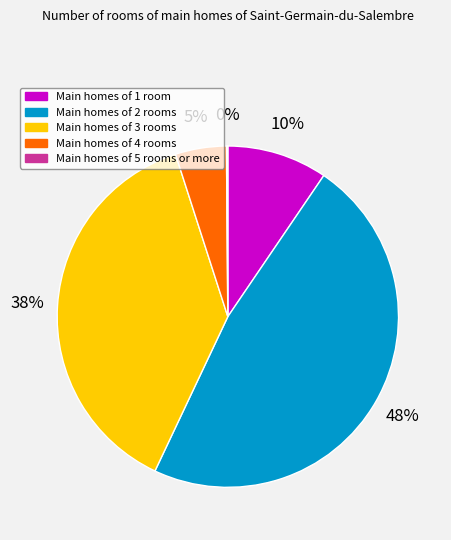

Is there a majority slice in this chart?

No